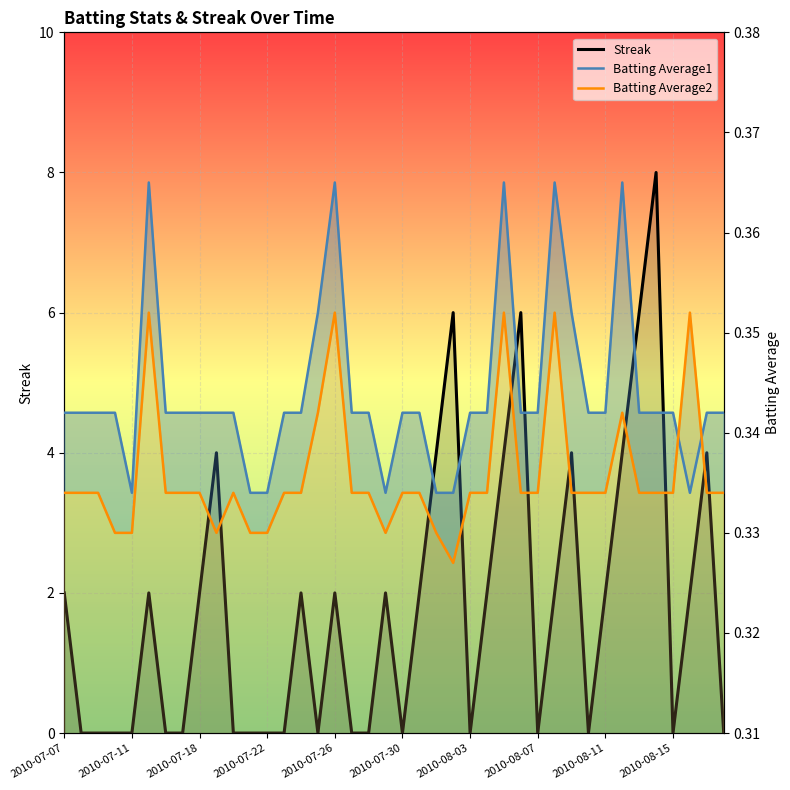

Which series has the largest total across all categories?

Streak